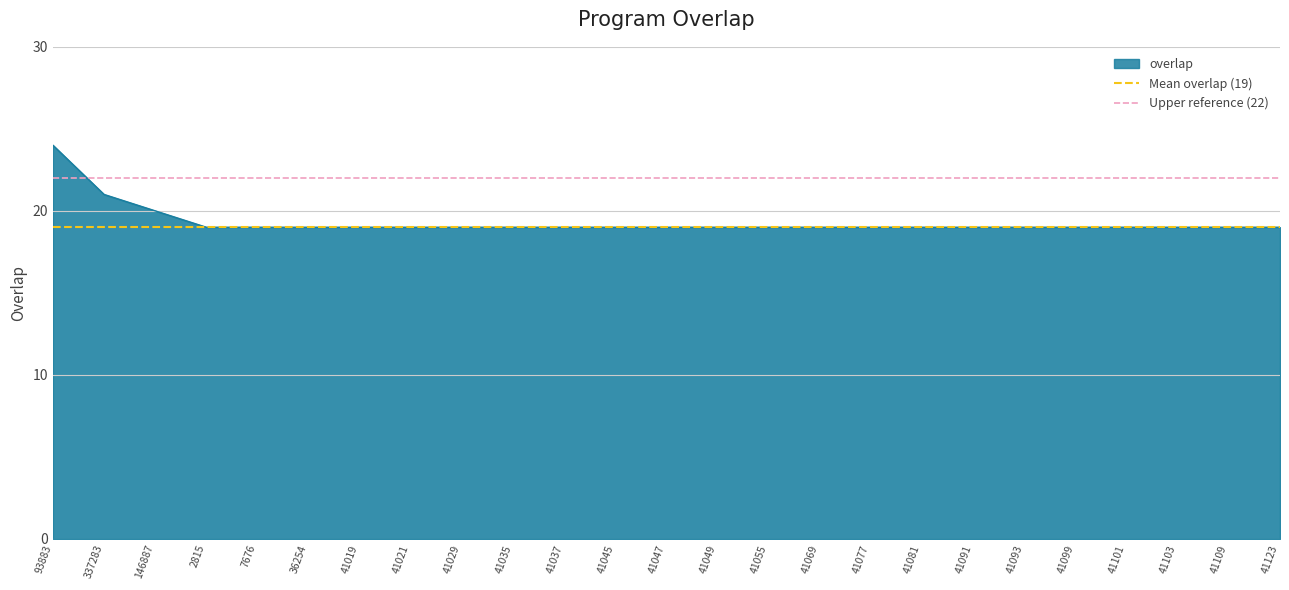

Is it true that Mean overlap (19) equals 30 at 93883?

False